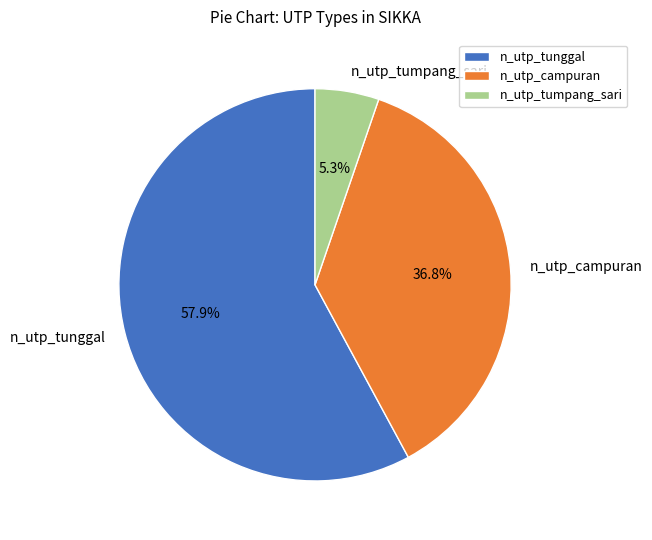

To the nearest percent, what is the average slice percentage?

33%